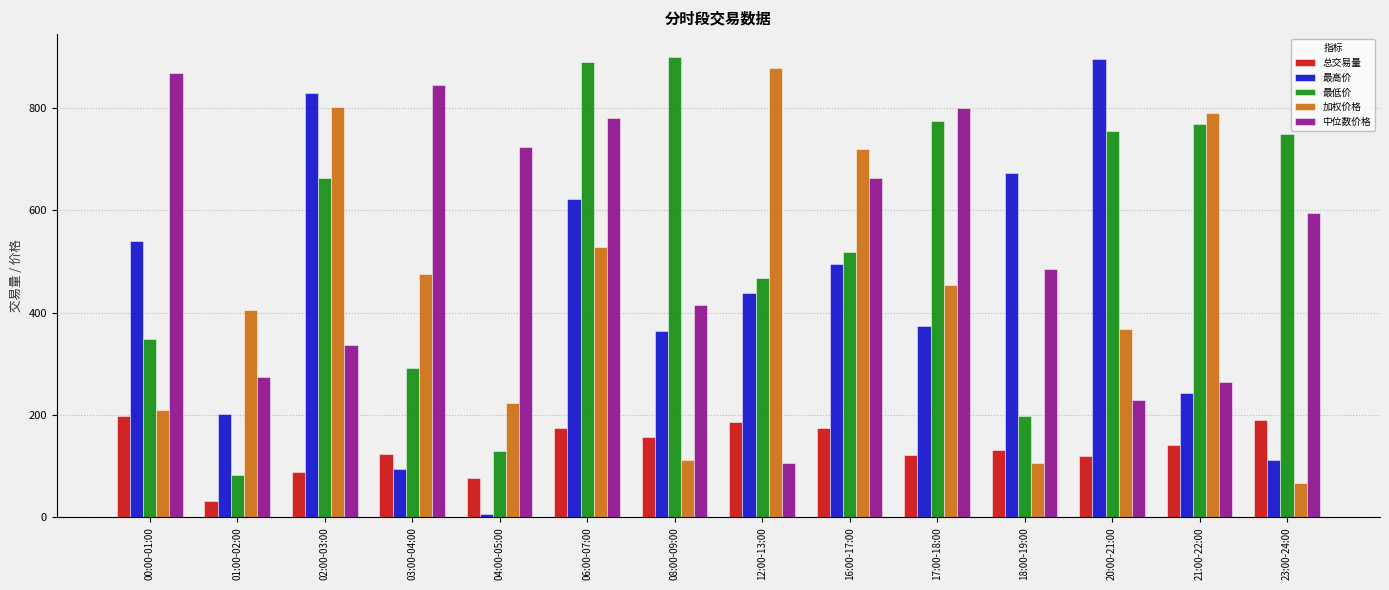

Rank the series at 16:00-17:00 from highest to lowest value.

加权价格, 中位数价格, 最低价, 最高价, 总交易量